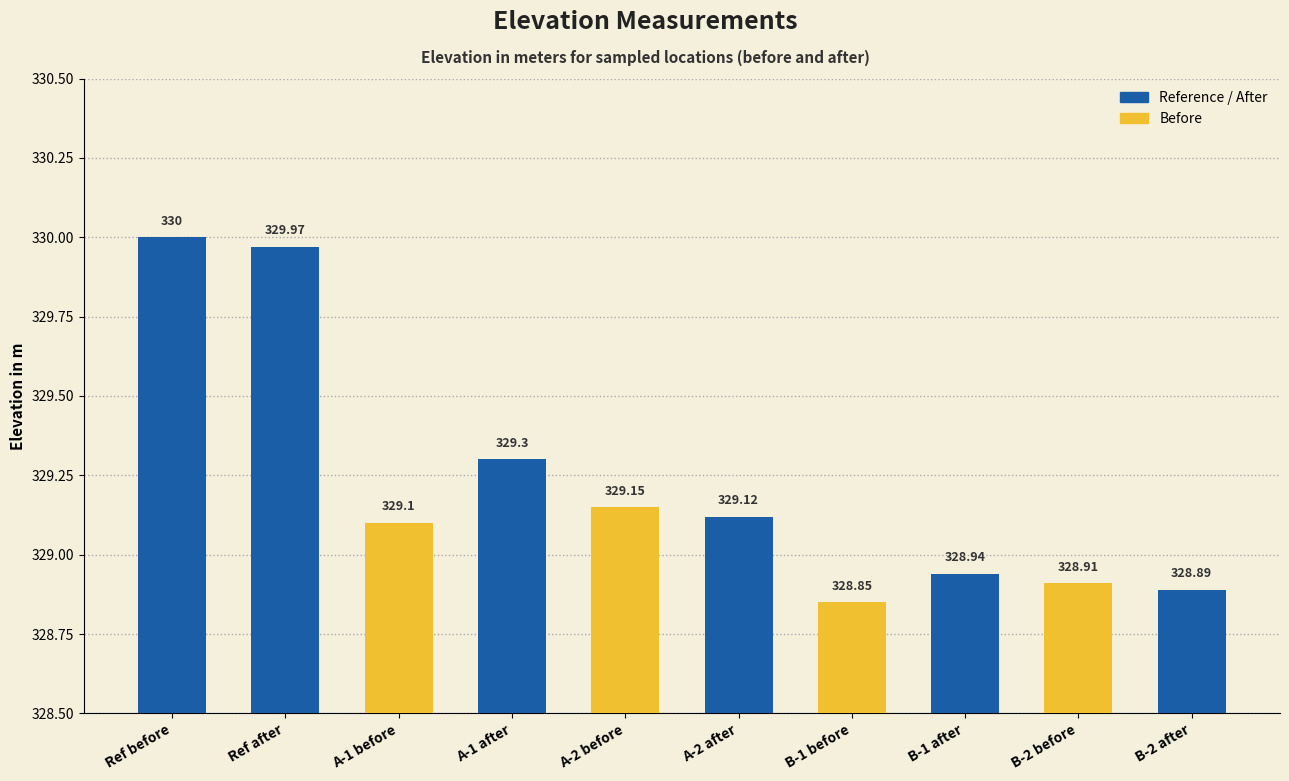

What is the greatest value displayed?

330.0